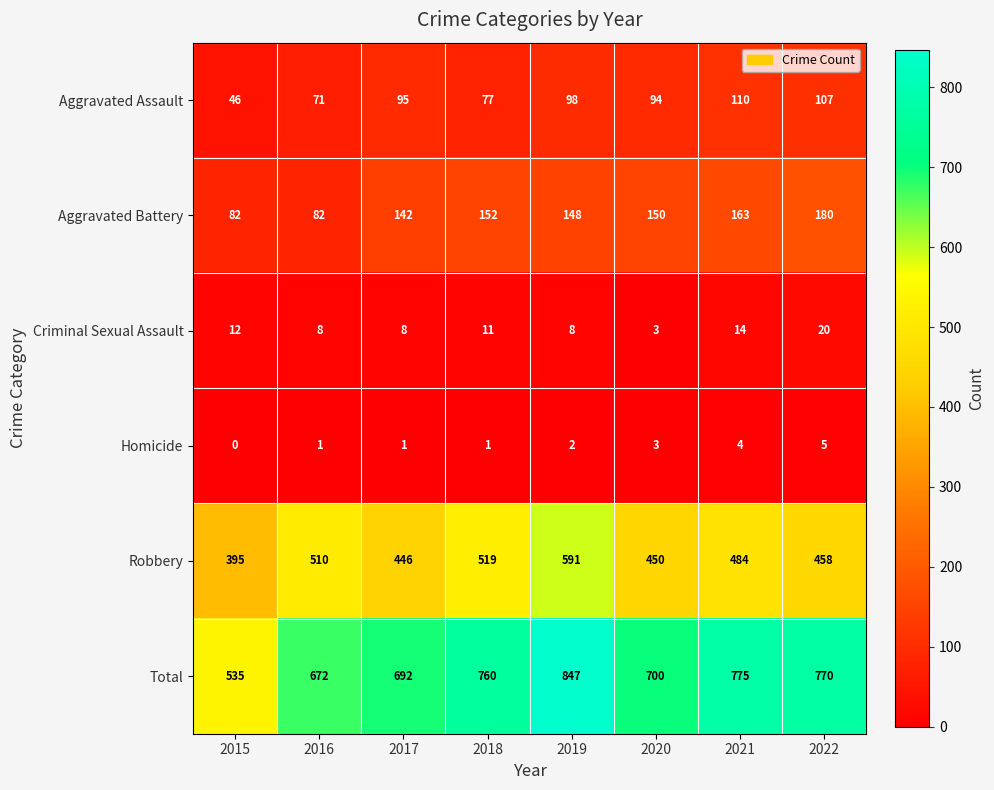

How many categories are shown in the chart?

8